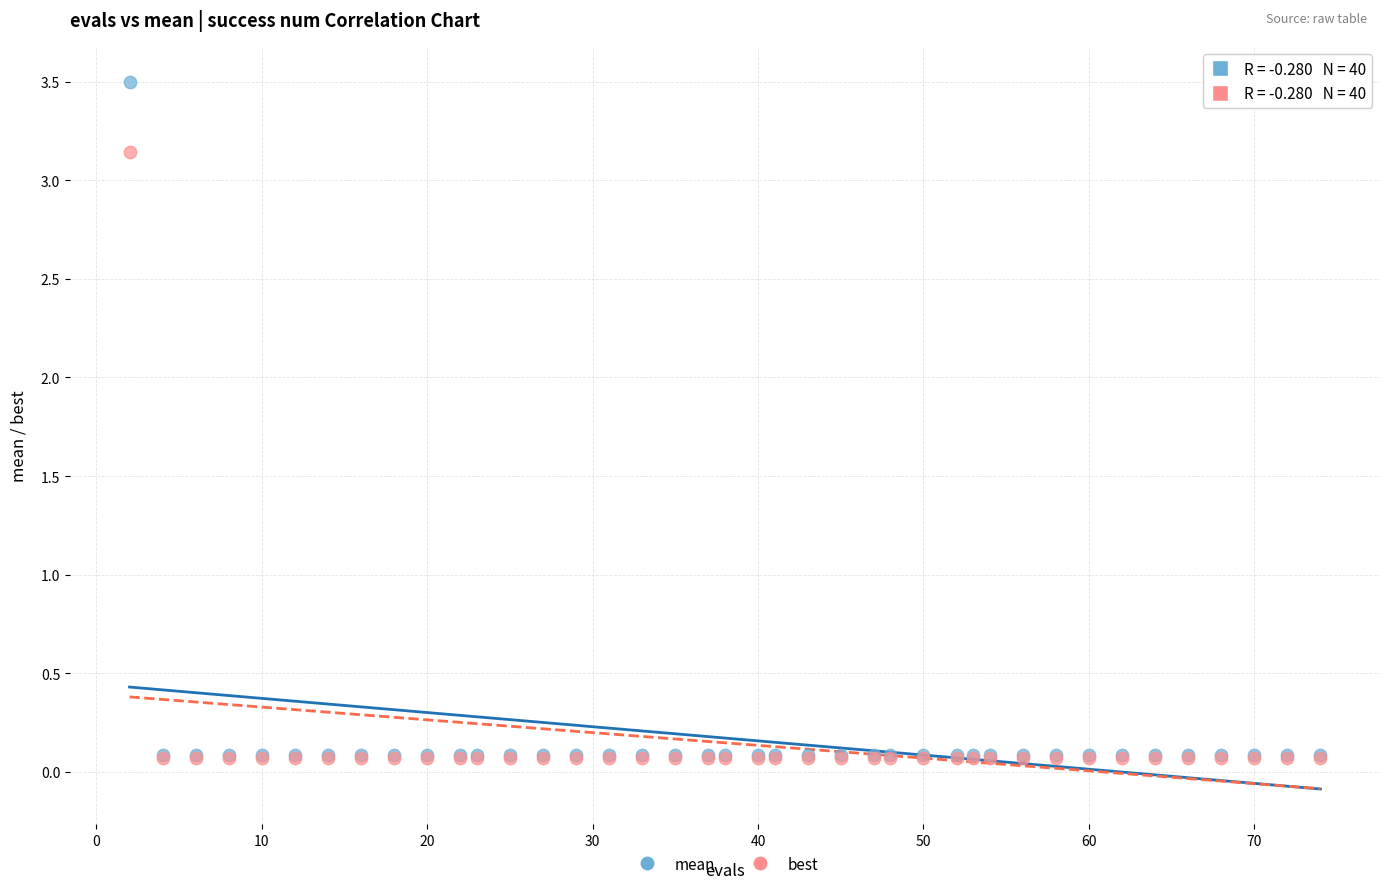

Which series reaches the maximum Y coordinate?

mean